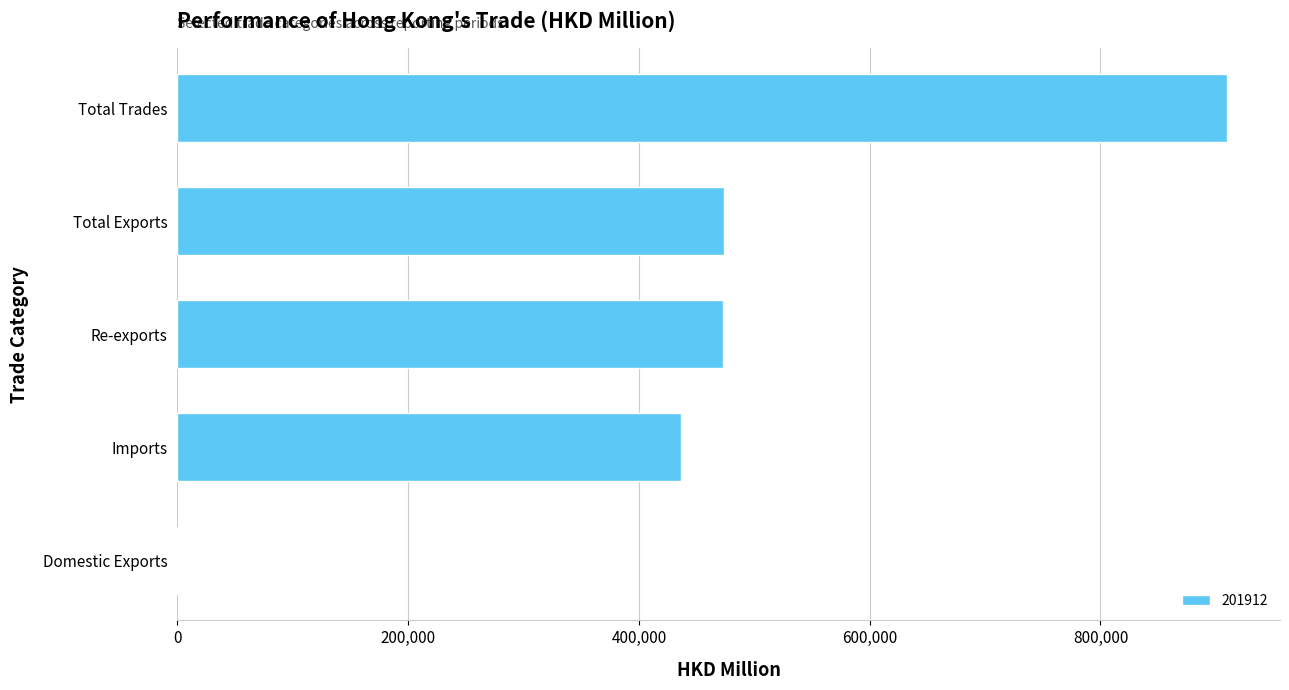

What is the sum of all values?

2293751.9